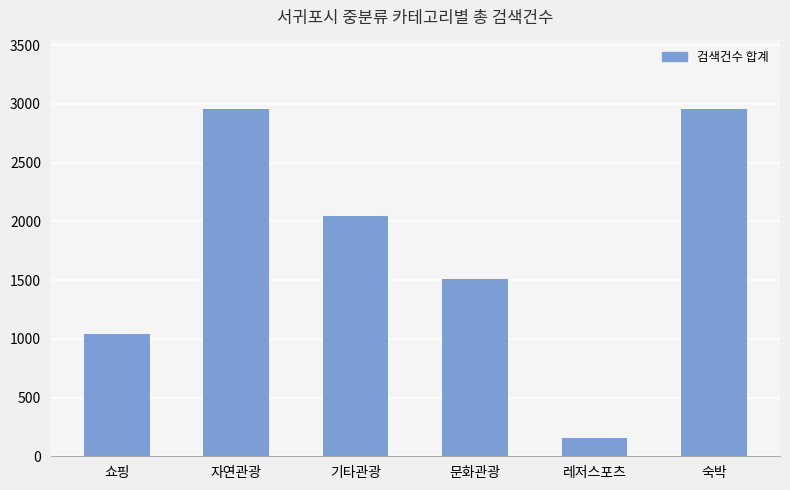

What is the value of the 3rd bar from the left?

2042